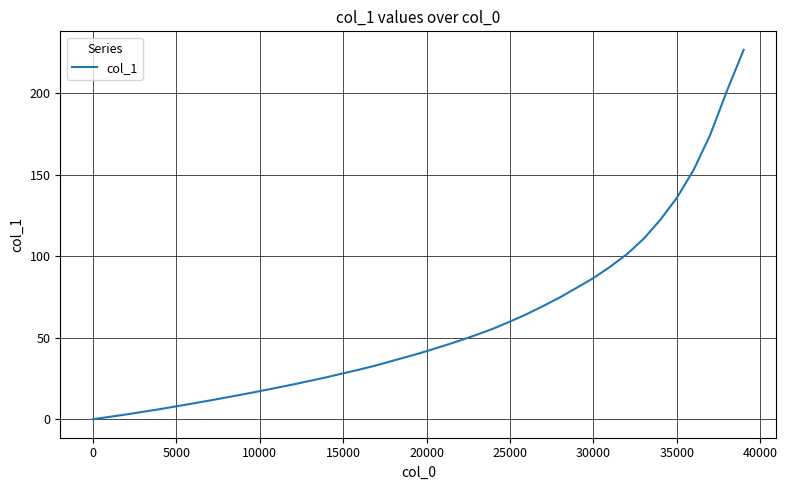

What is the greatest value displayed?

226.6